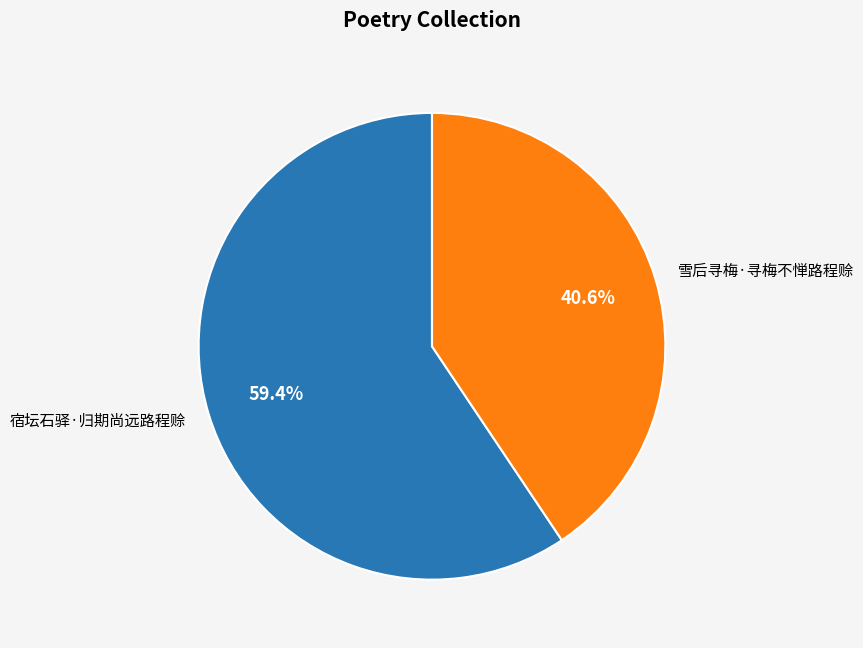

Is there any slice that represents more than half of the pie?

Yes